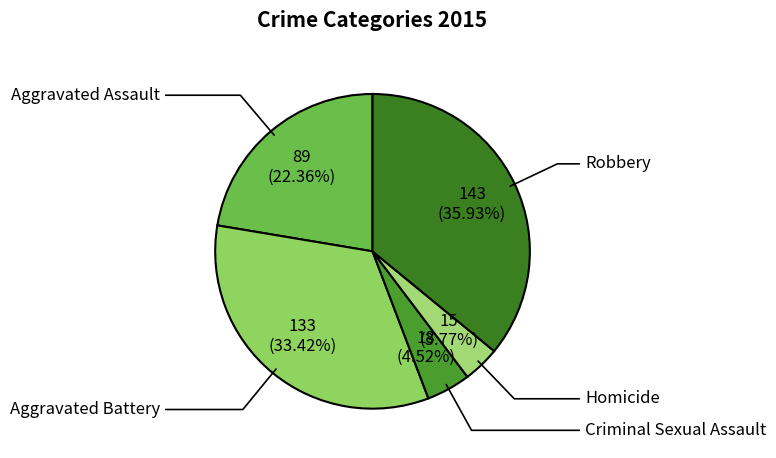

True or false: Homicide accounts for 1% of the total.

False